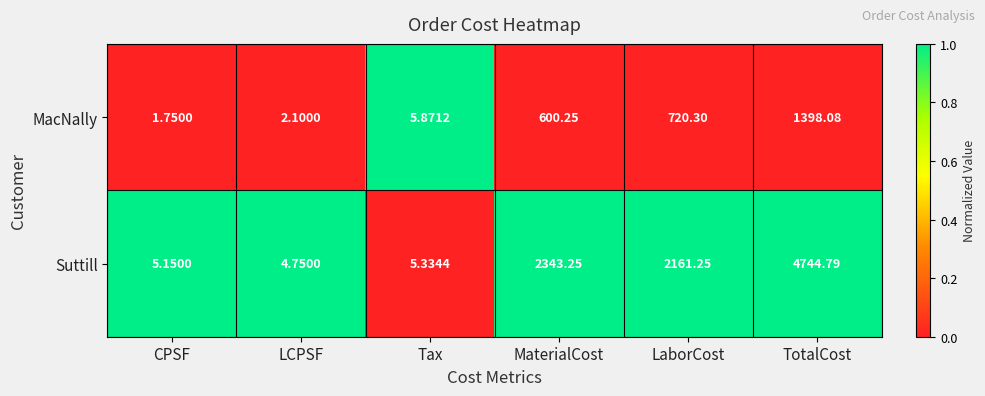

Which series has the widest spread of values?

Suttill